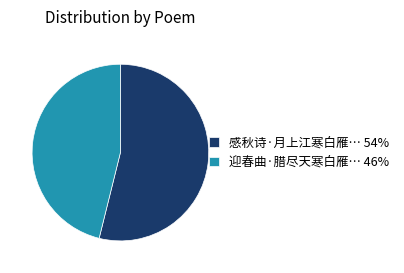

The 迎春曲·腊尽天寒白雁… 46% slice represents 53% of the pie. True or false?

False